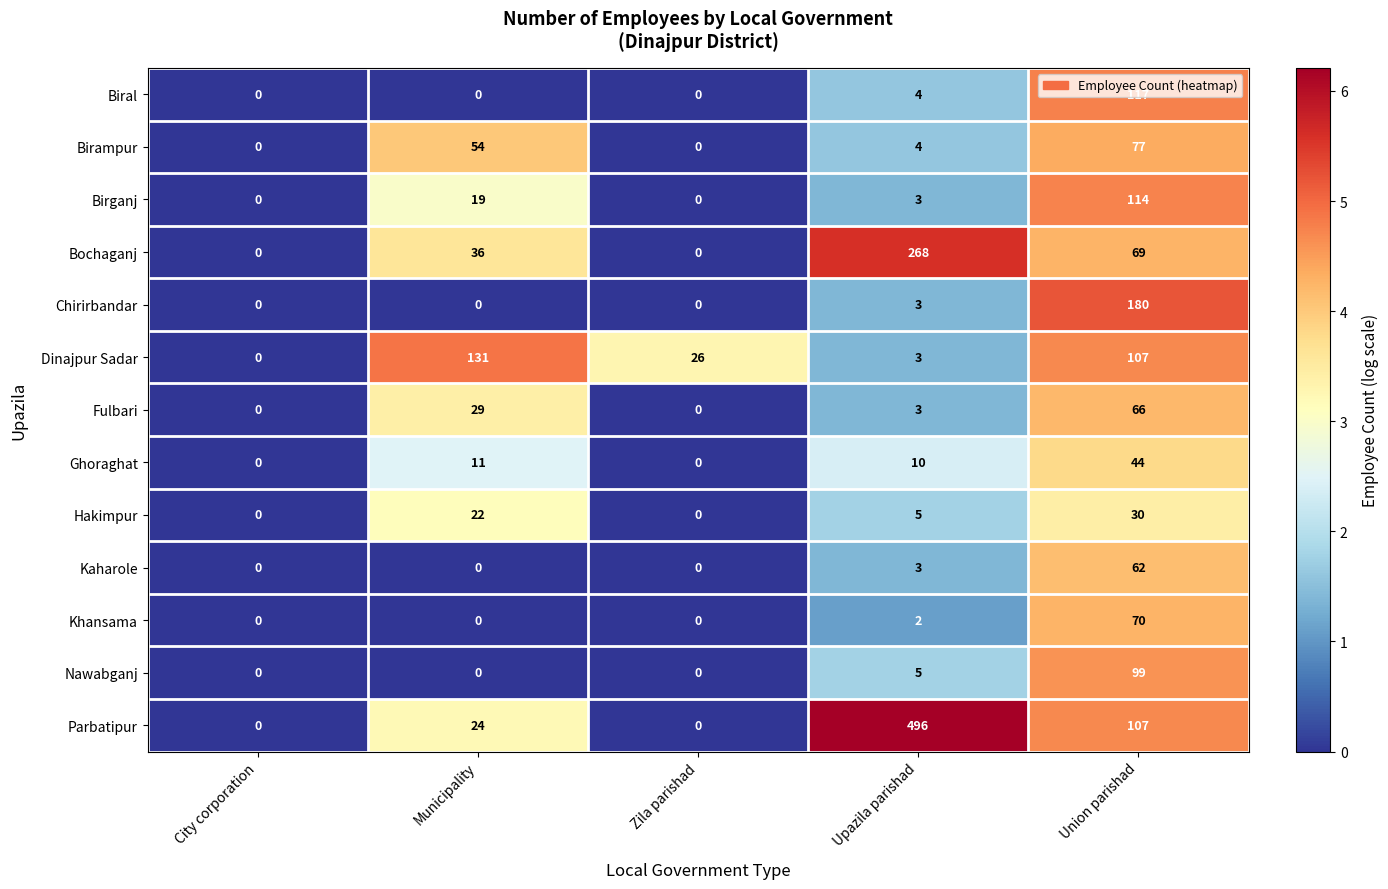

Rank the series by their maximum value, from highest to lowest.

Parbatipur, Bochaganj, Chirirbandar, Dinajpur Sadar, Biral, Birganj, Nawabganj, Birampur, Khansama, Fulbari, Kaharole, Ghoraghat, Hakimpur